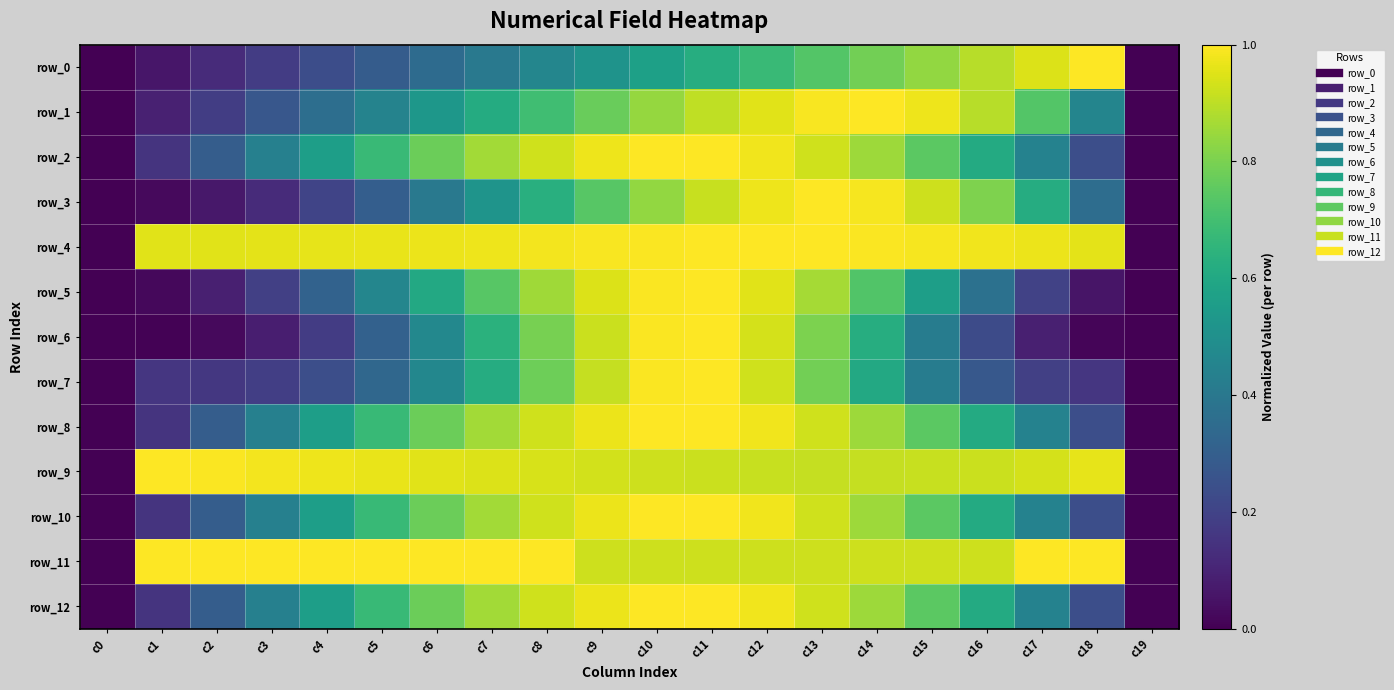

Rank the categories by row_11 value from lowest to highest.

c0, c19, c9, c10, c11, c12, c13, c14, c15, c16, c1, c2, c3, c4, c5, c6, c7, c8, c17, c18